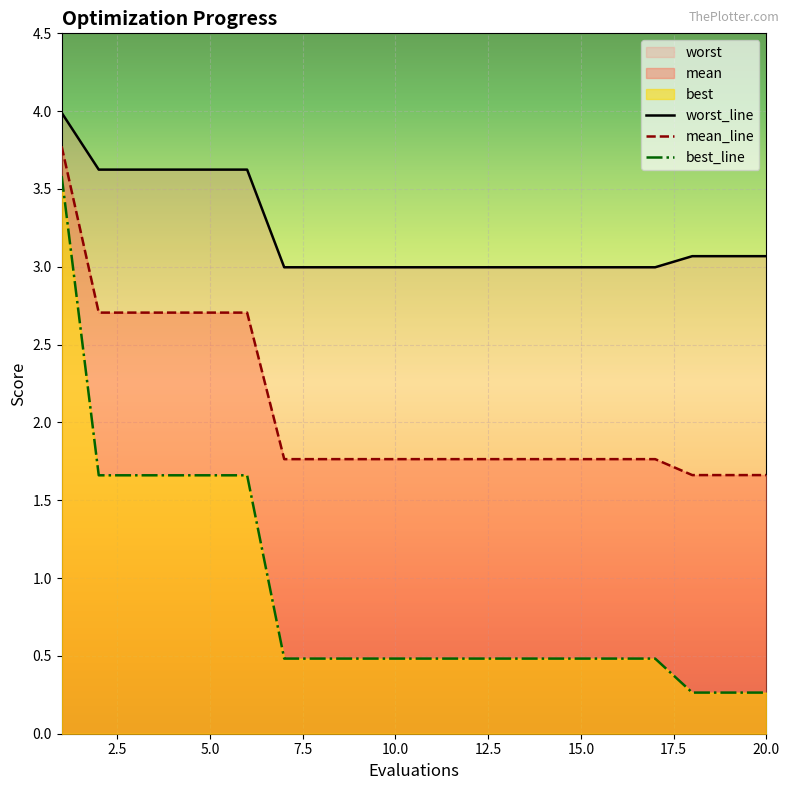

Reading left to right, what are all the values shown in this chart?

mean: 3.8	2.7	2.7	2.7	2.7	2.7	1.8	1.8	1.8	1.8	1.8	1.8	1.8	1.8	1.8	1.8	1.8	1.7	1.7	1.7
best: 3.6	1.7	1.7	1.7	1.7	1.7	0.5	0.5	0.5	0.5	0.5	0.5	0.5	0.5	0.5	0.5	0.5	0.3	0.3	0.3
worst: 4.0	3.6	3.6	3.6	3.6	3.6	3.0	3.0	3.0	3.0	3.0	3.0	3.0	3.0	3.0	3.0	3.0	3.1	3.1	3.1